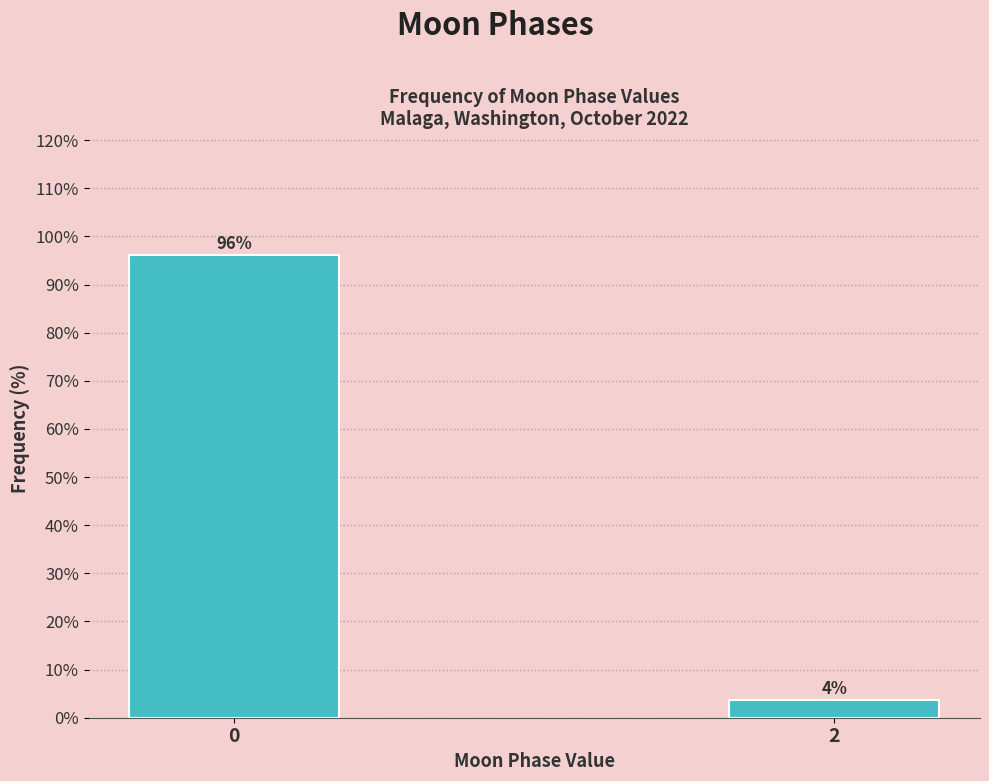

True or false: the data shows 96.2 at 0.

True